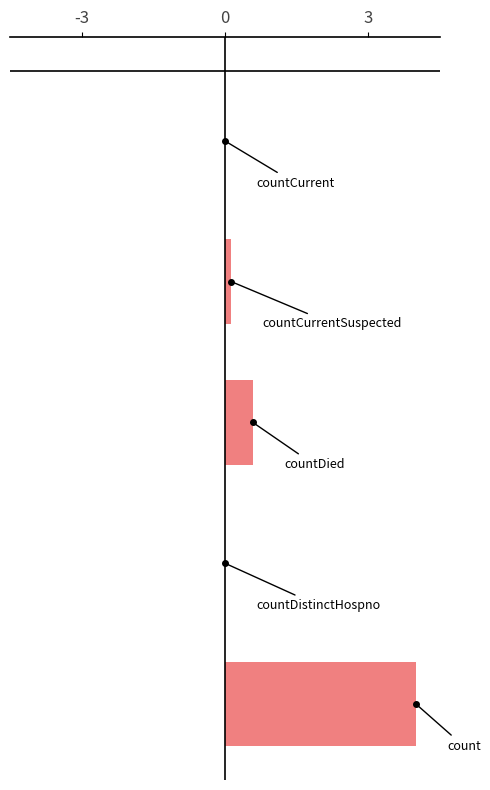

Are the bars grouped side by side (vs. stacked)?

No